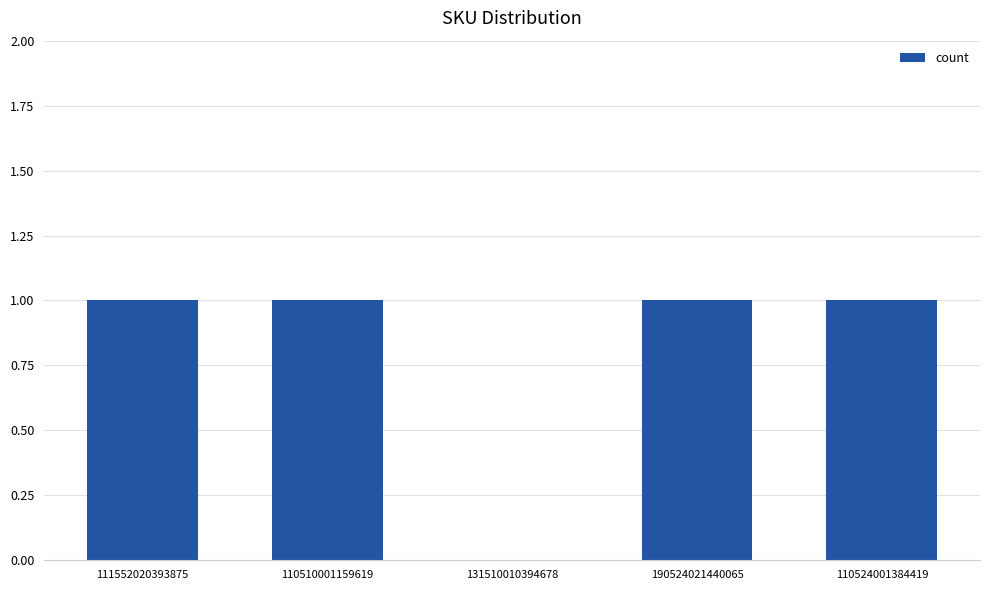

The chart shows a value of 0 at 131510010394678. True or false?

True